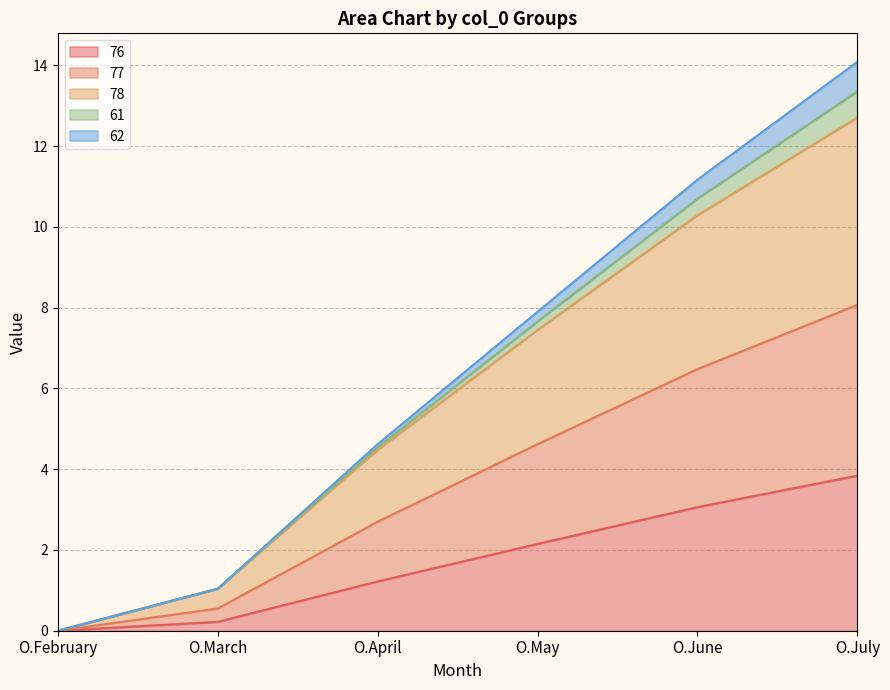

List the labels in order of 76 value, largest first.

O.July, O.June, O.May, O.April, O.March, O.February